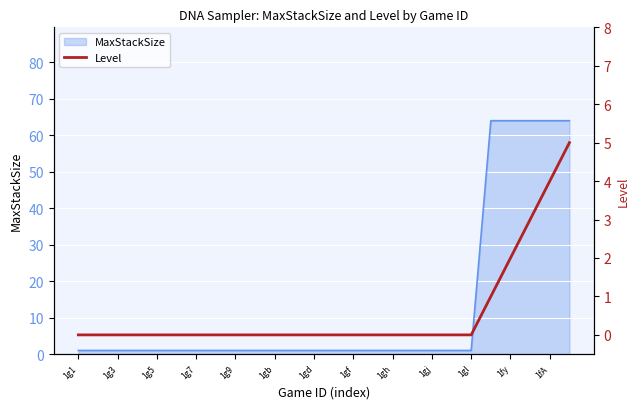

Is it true that the value at 1g5 is 2?

False